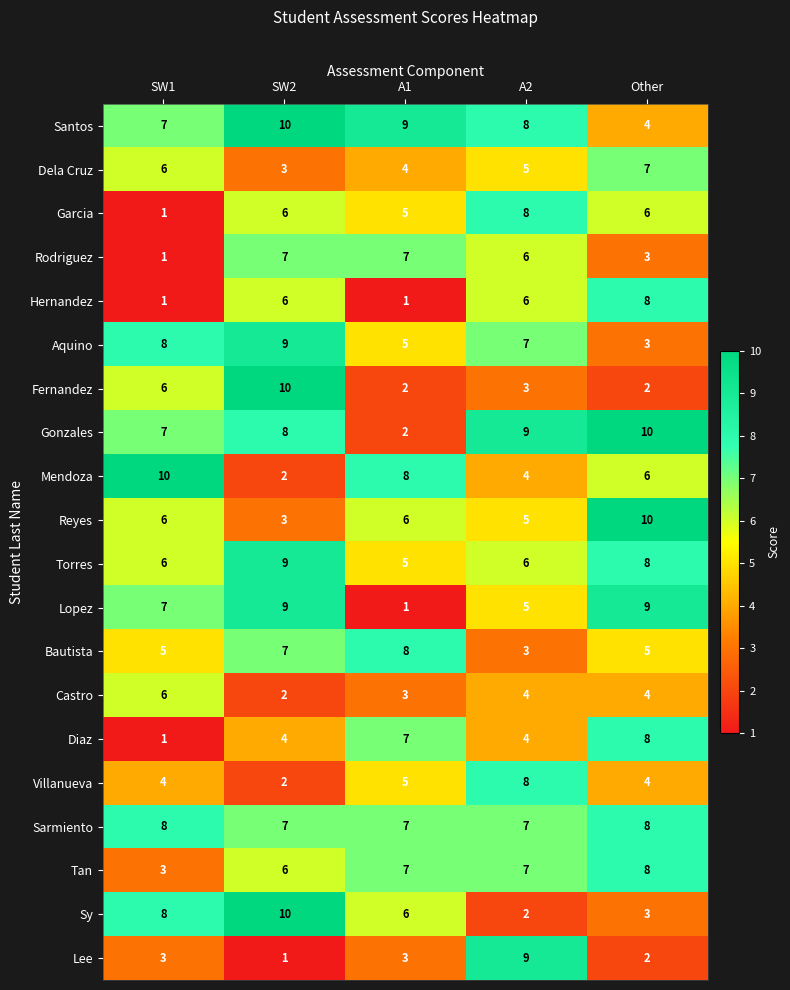

At which category is the sum across all series the highest?

SW2